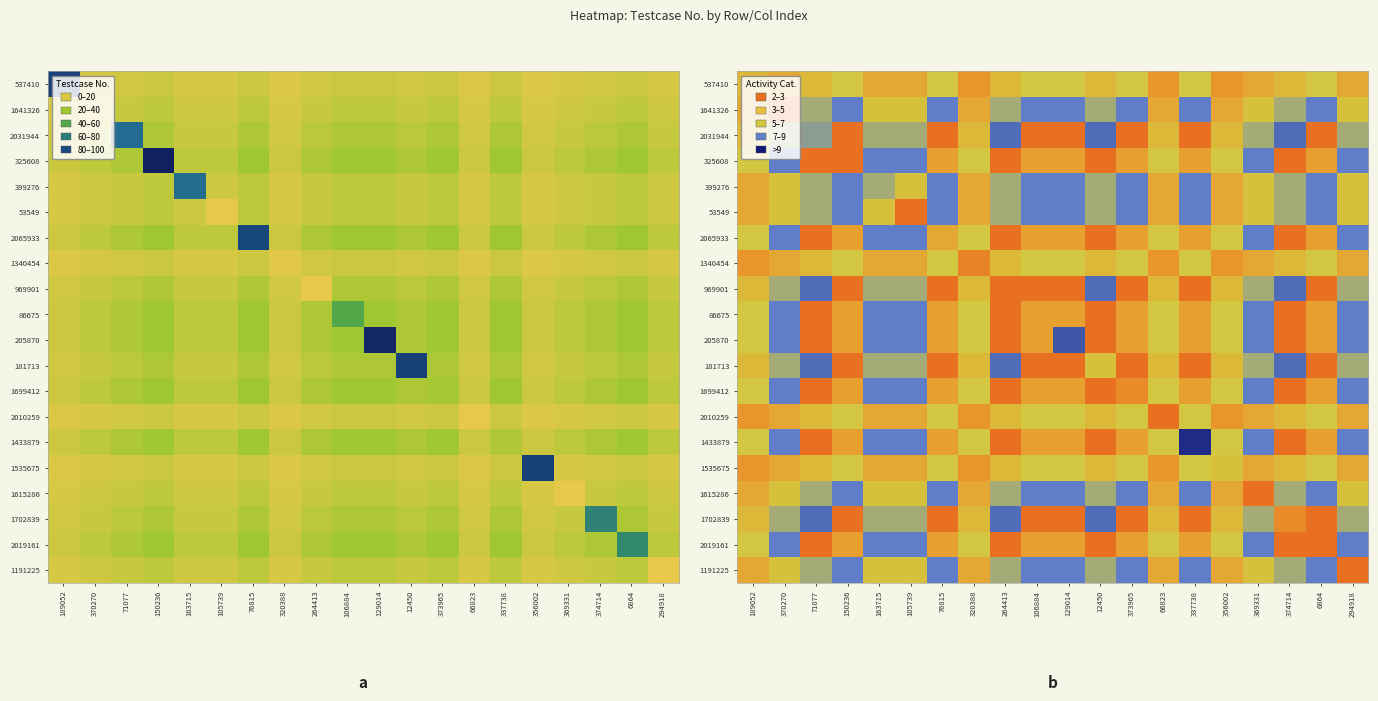

What is the total value across all series at 150236?

145